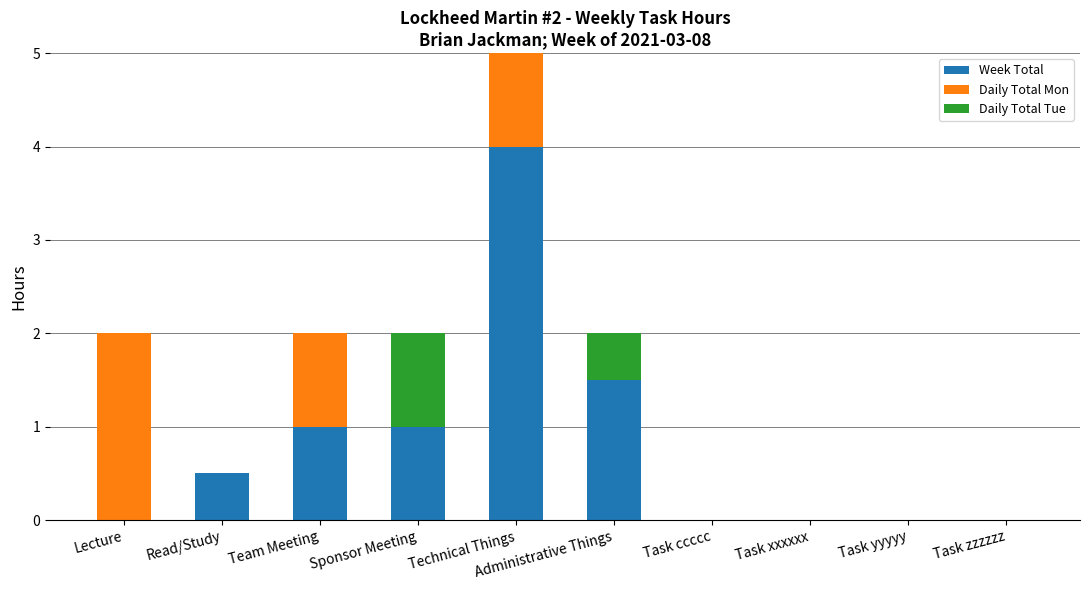

What is the sum of all Week Total values?

8.0